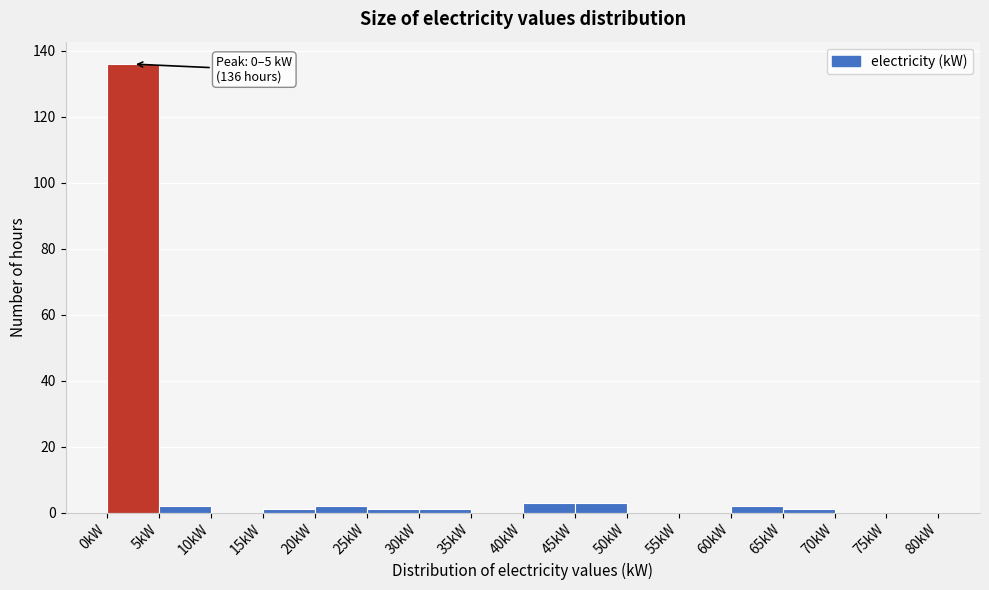

Which range on the x-axis has the tallest bar?

0 to 5